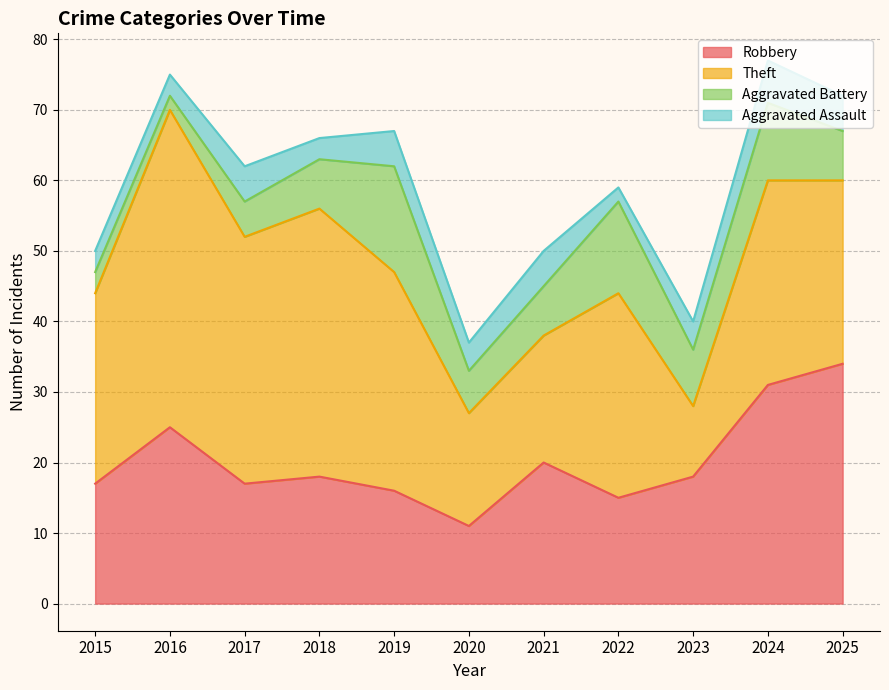

What is the difference between the Robbery values at 2019 and 2017?

1